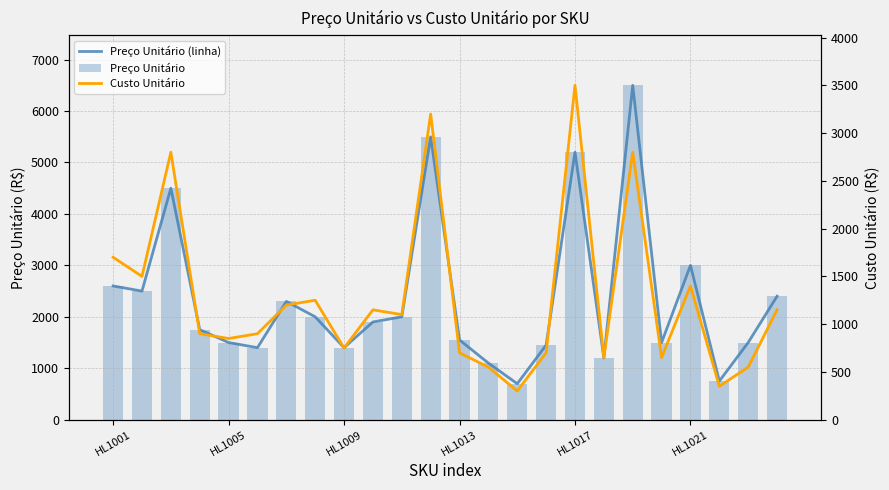

Does the chart contain any negative values?

No